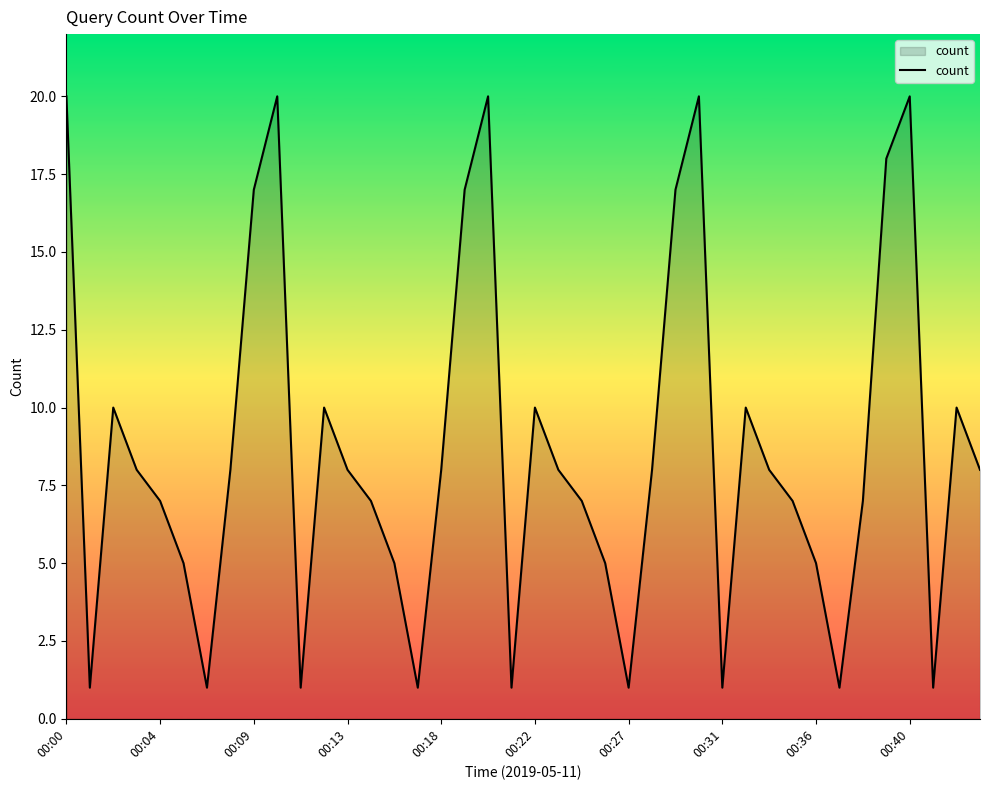

What is the maximum value shown in the chart?

20